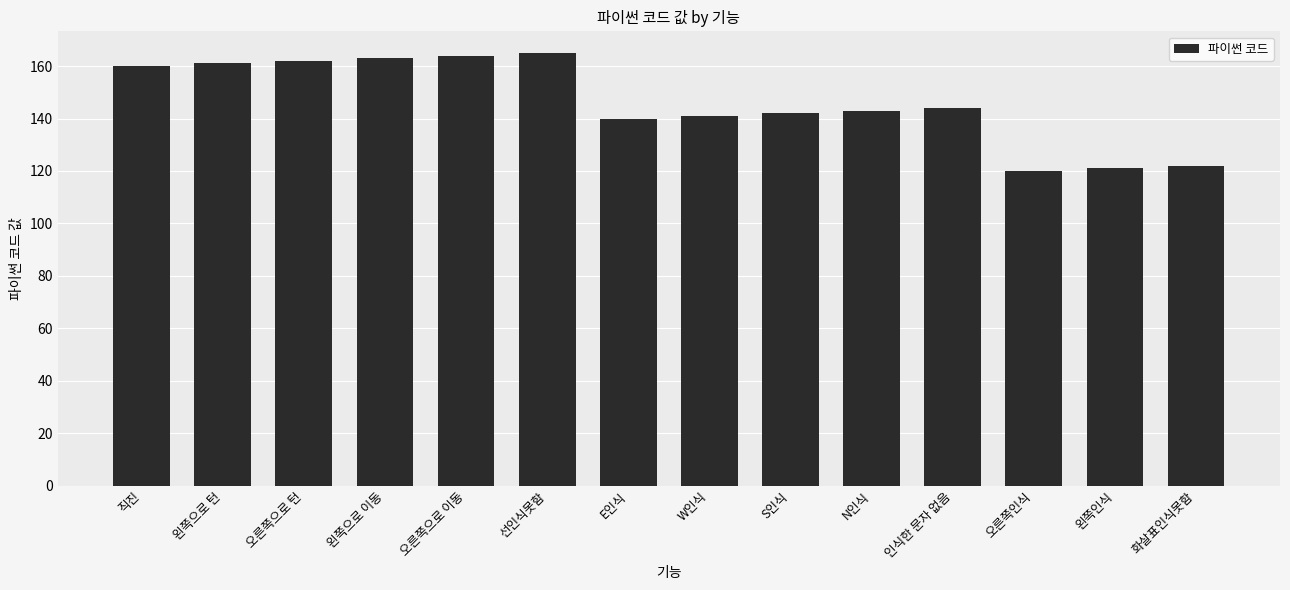

What is the change in value from 왼쪽으로 이동 to E인식?

-23